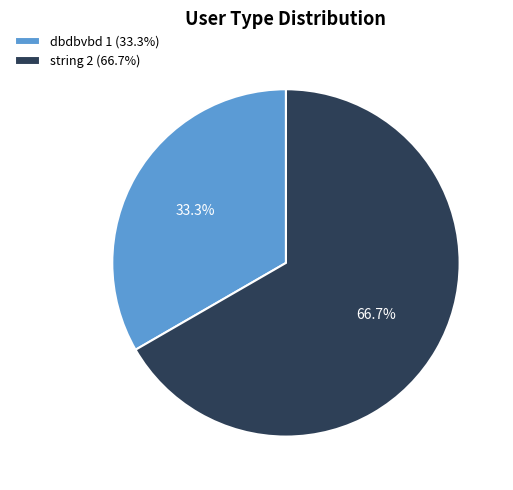

To the nearest percent, what portion does string represent?

67%